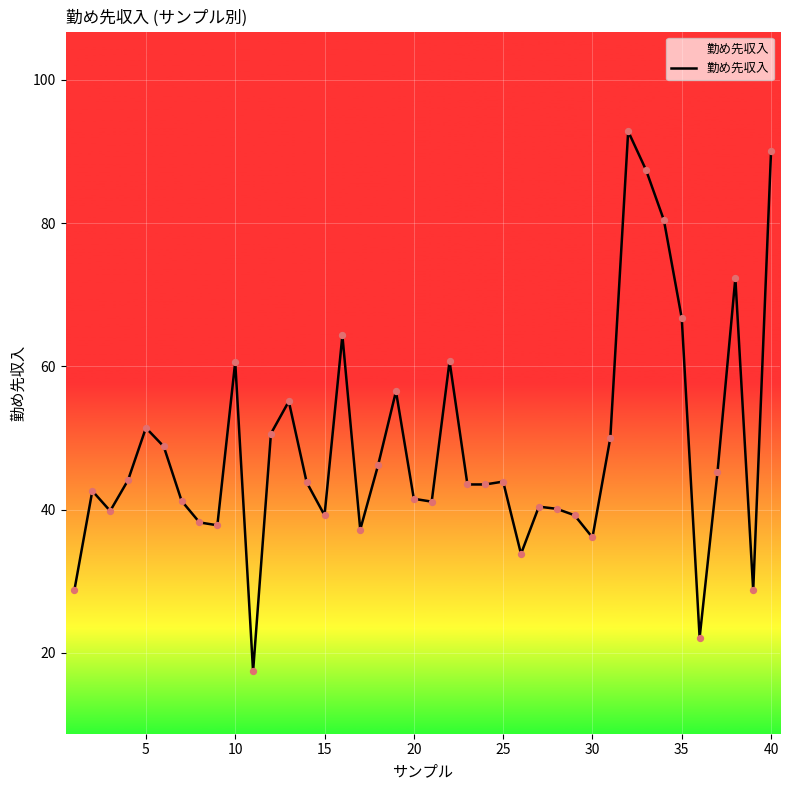

What is the difference between the maximum and minimum values?

75.4